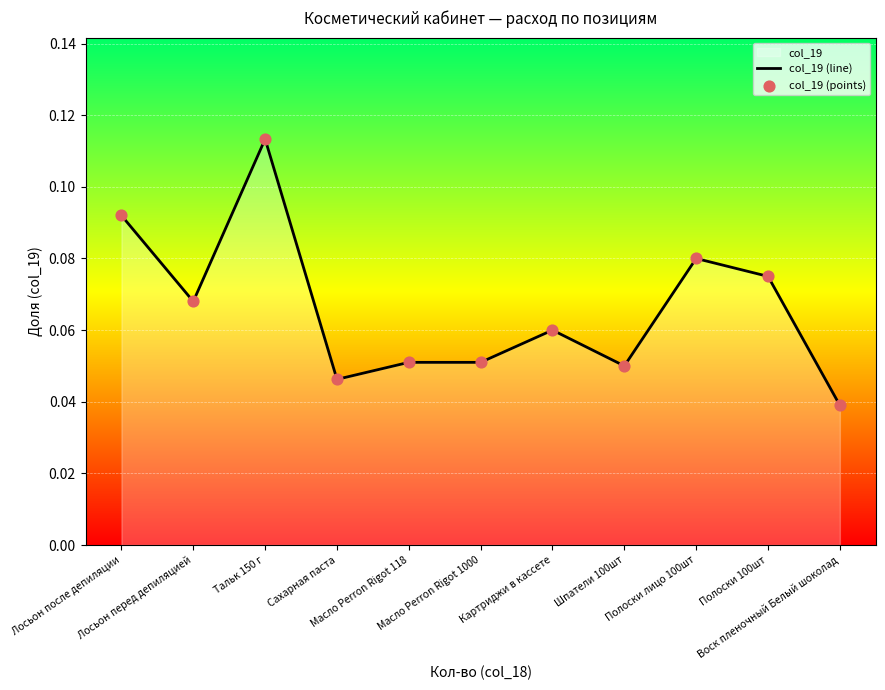

What is the total value across all series at Лосьон перед депиляцией?

0.1